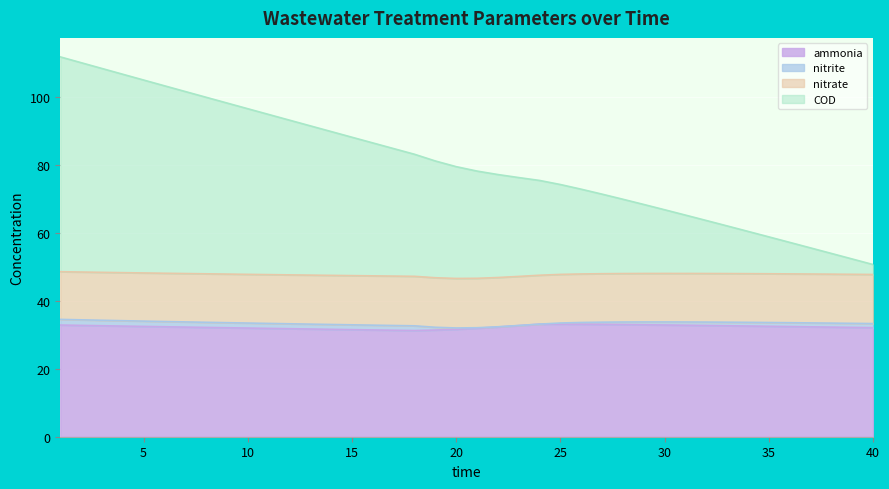

At which label is ammonia closest to 32?

21